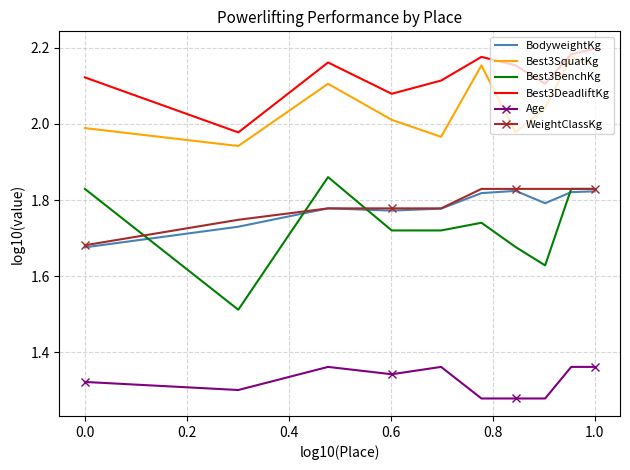

Count the Best3BenchKg values in the range 1 to 2.

10